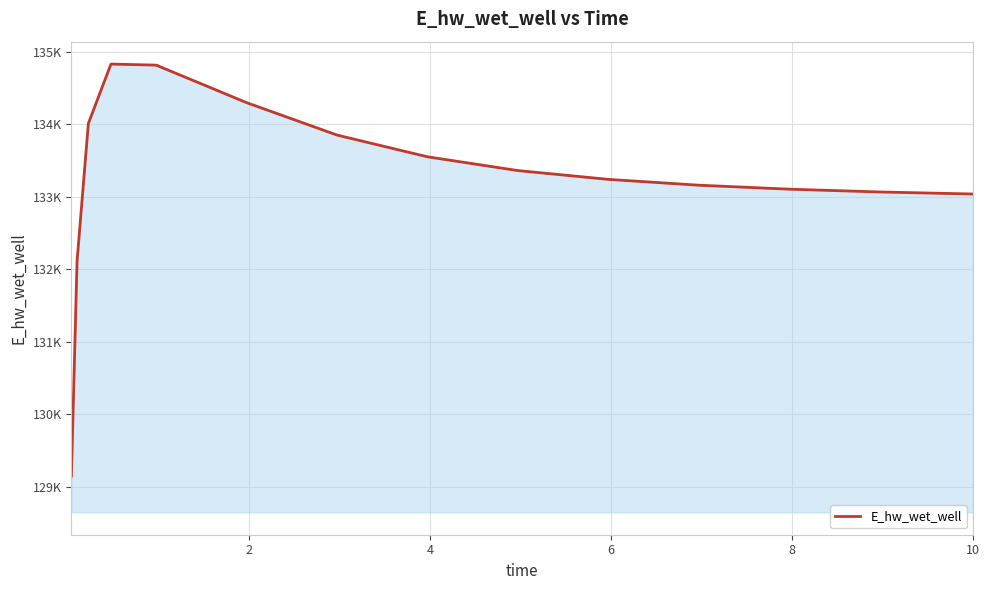

What is the sum of all values?

1998626.3